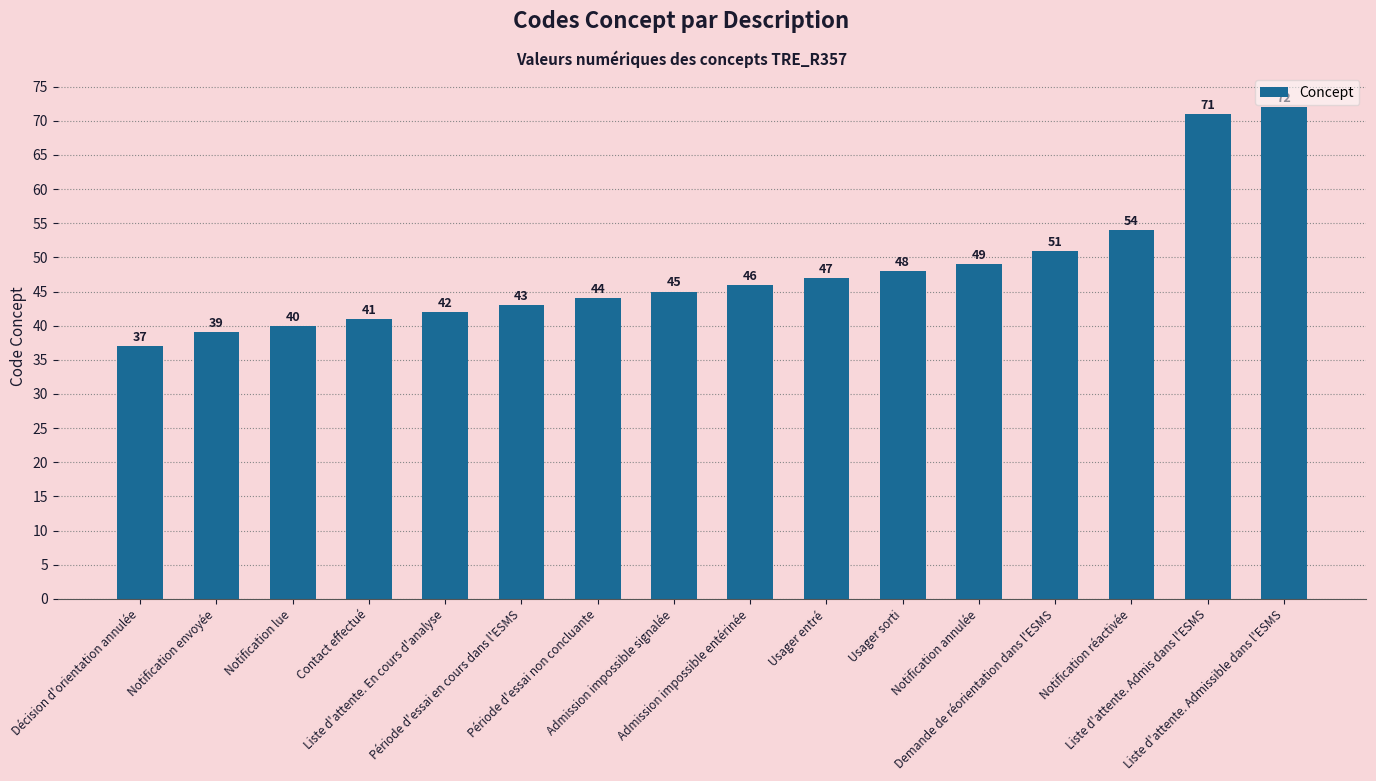

Which has a higher value, Admission impossible signalée or Notification envoyée?

Admission impossible signalée